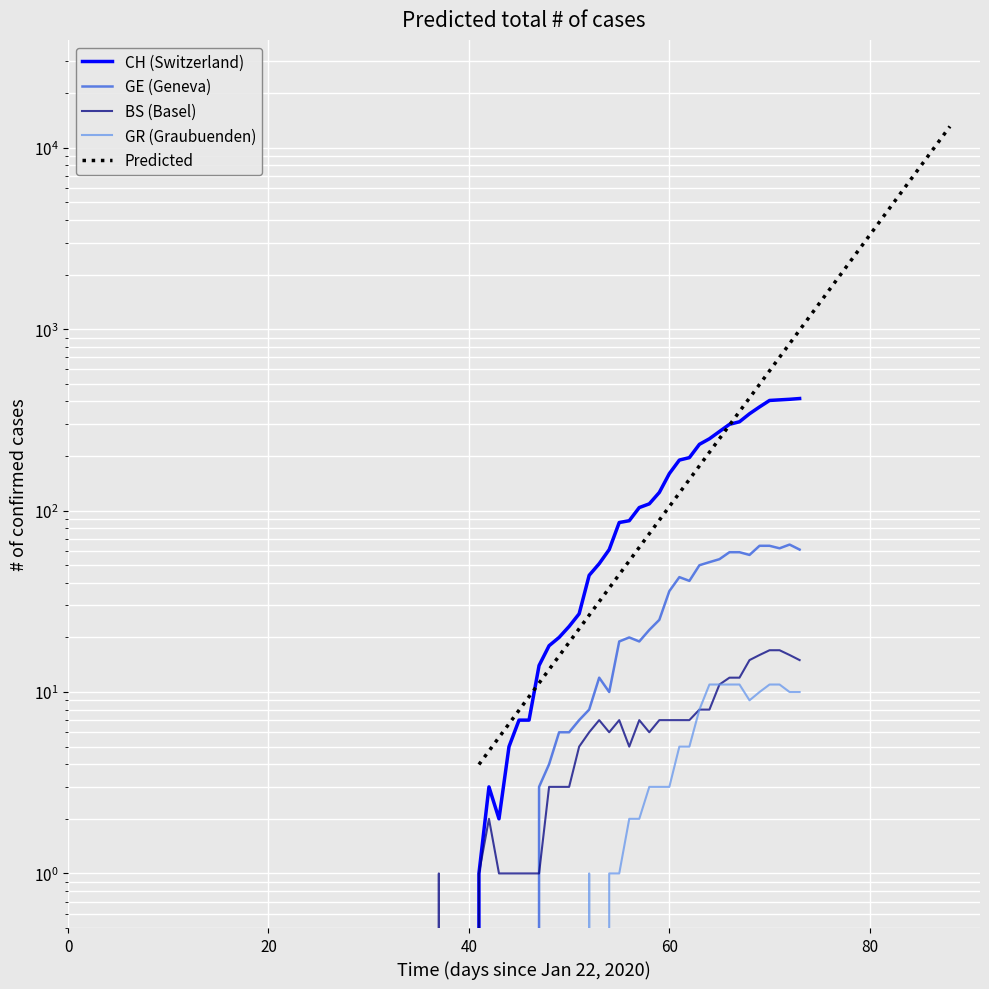

How many categories are shown in the chart?

40